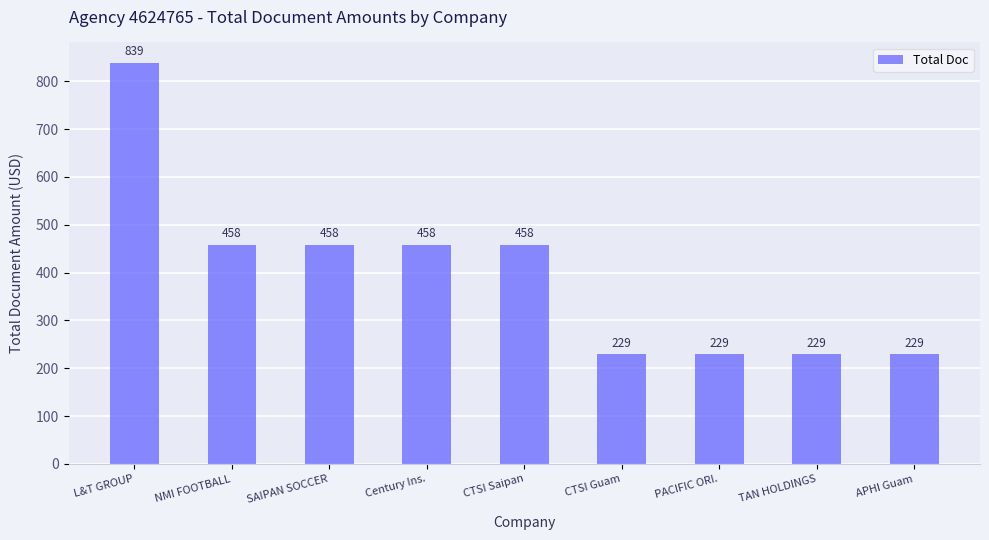

How many data points are less than 458?

4